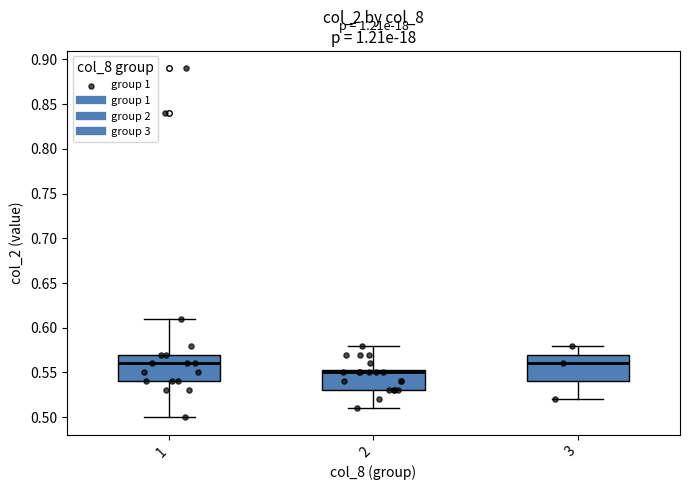

Reading left to right, transcribe this box plot: for each box, give where its median line is, the range the box spans, and where its two whiskers end, as read against the y-axis. The values are not printed on the chart, so give them approximately, as read against the axis.

1: median 0.560, box 0.540 to 0.570, whiskers 0.500 to 0.610
2: median 0.550, box 0.530 to 0.555, whiskers 0.510 to 0.580
3: median 0.560, box 0.540 to 0.570, whiskers 0.520 to 0.580